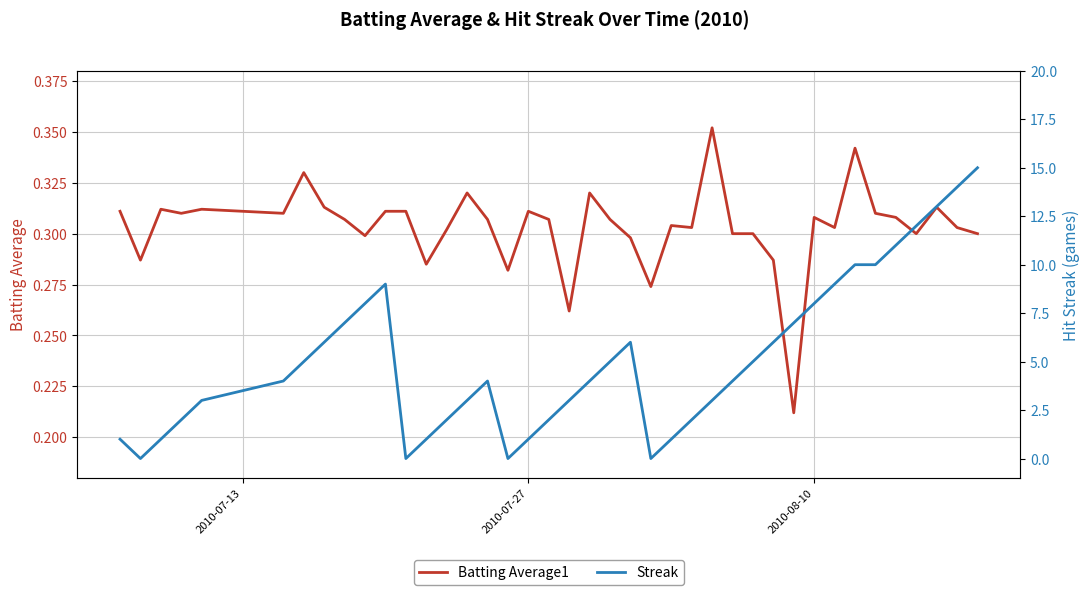

List the series in order of their peak value, highest first.

Streak, Batting Average1